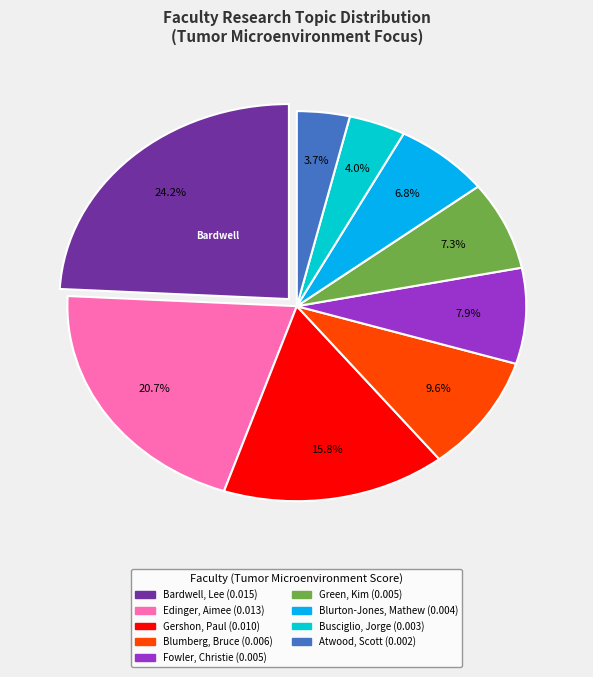

How many segments does this pie chart have?

9